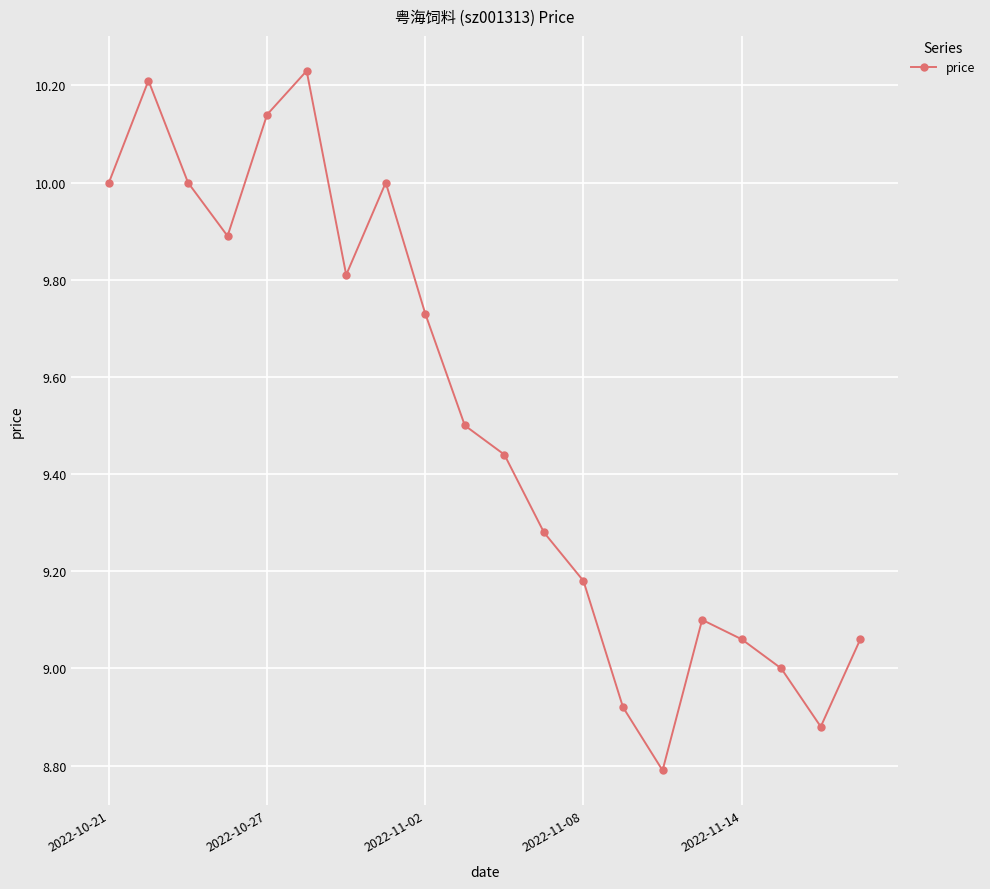

What is the minimum value shown in the chart?

8.8